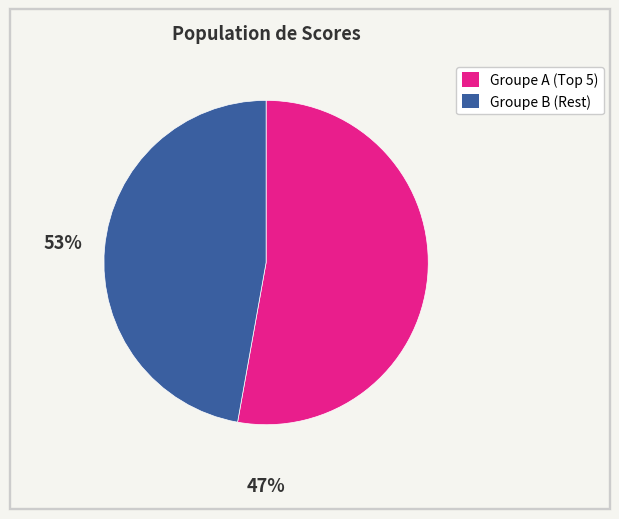

Is there any slice that represents more than half of the pie?

Yes